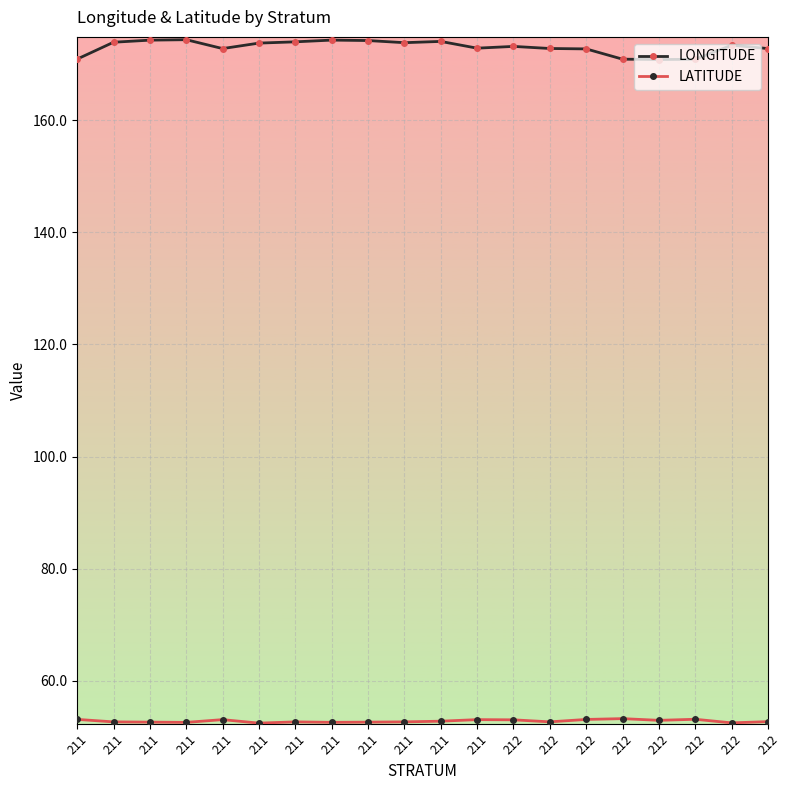

Which series changed the most between 211 and 211?

LONGITUDE